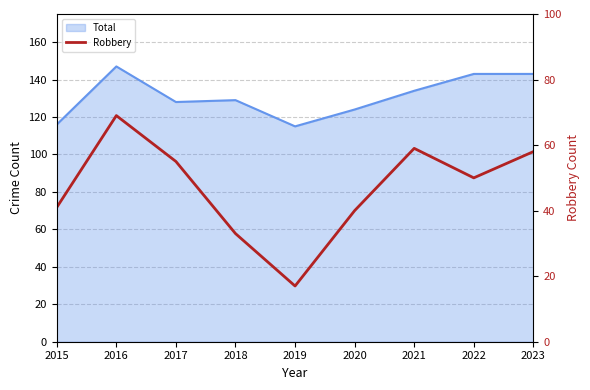

Does the chart have visible grid lines?

Yes